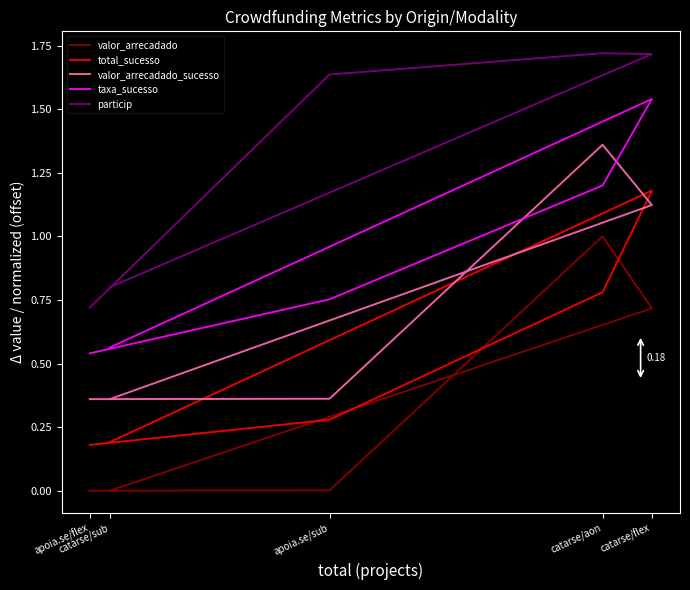

At which category is the sum across all series the highest?

catarse/flex